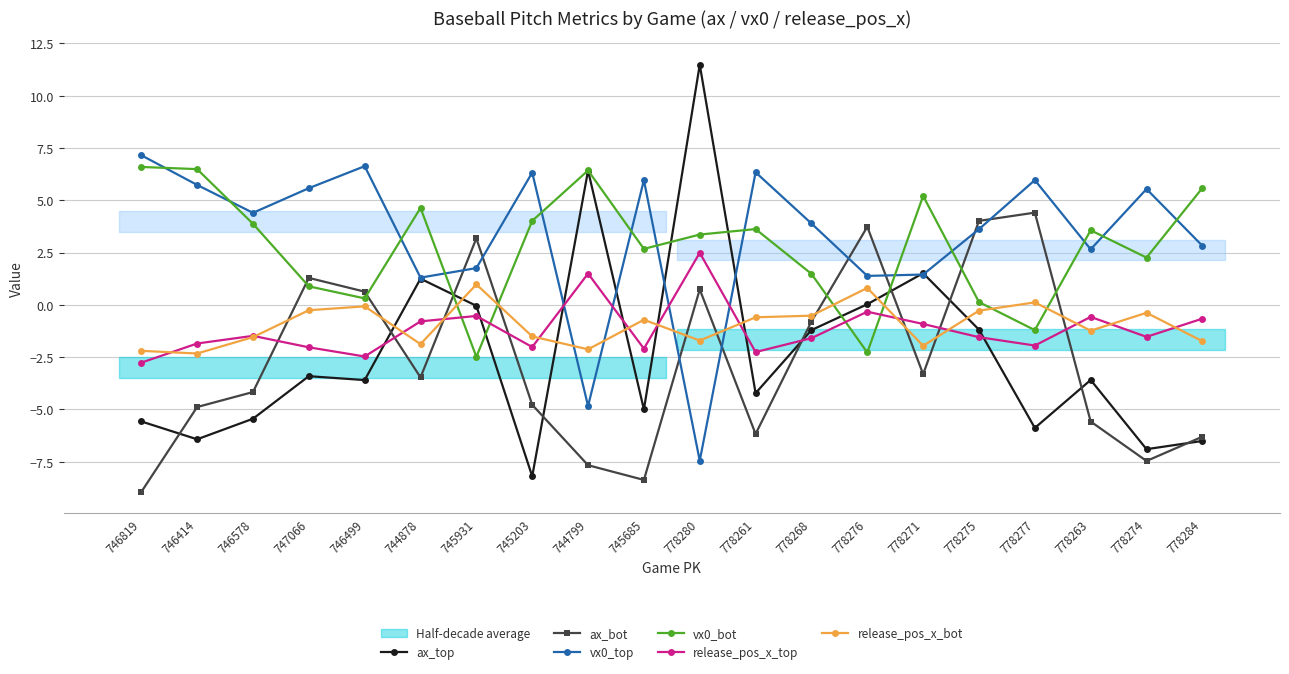

At which category does release_pos_x_top reach its first local peak?

746578